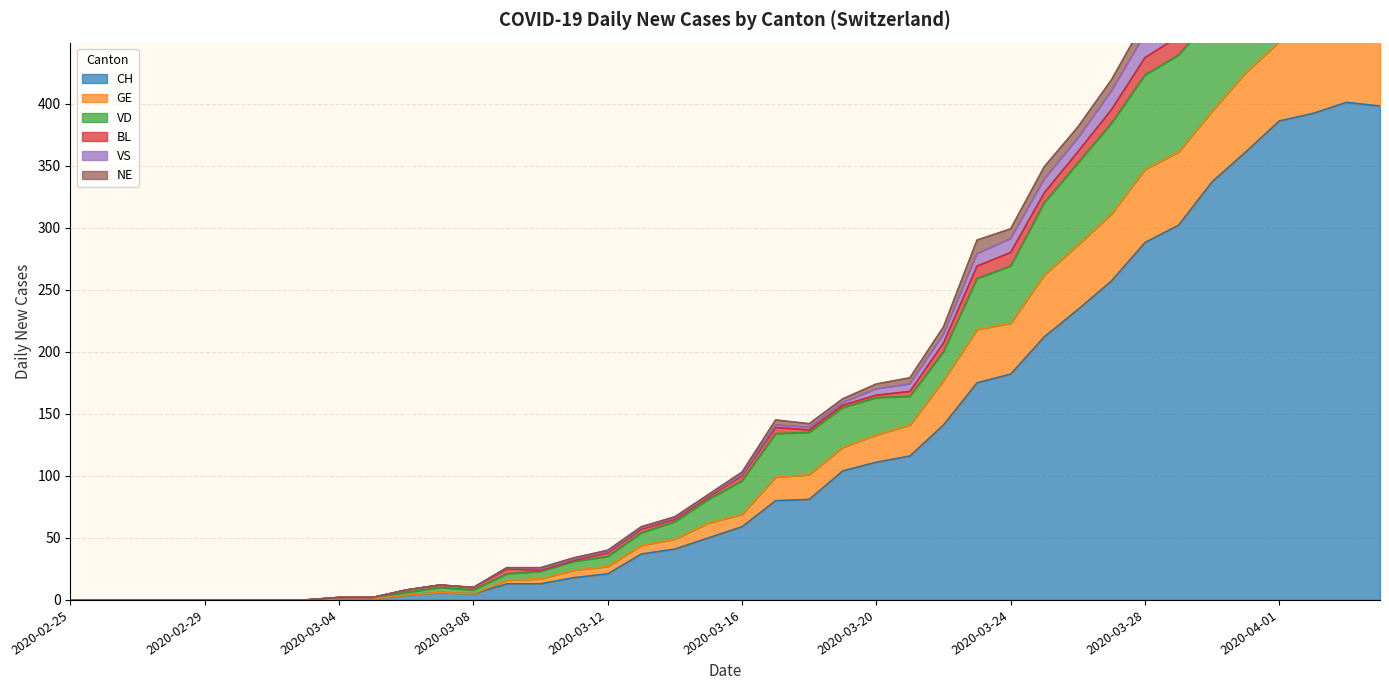

What is the difference between the maximum and second lowest values in the CH series?

401